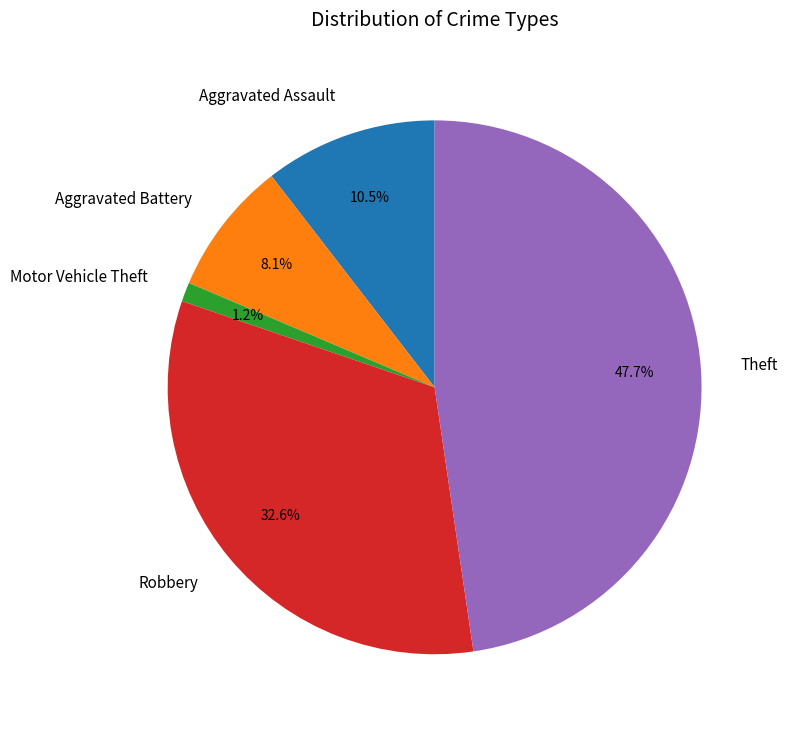

Do Robbery and Aggravated Assault together represent more than half of the pie?

No